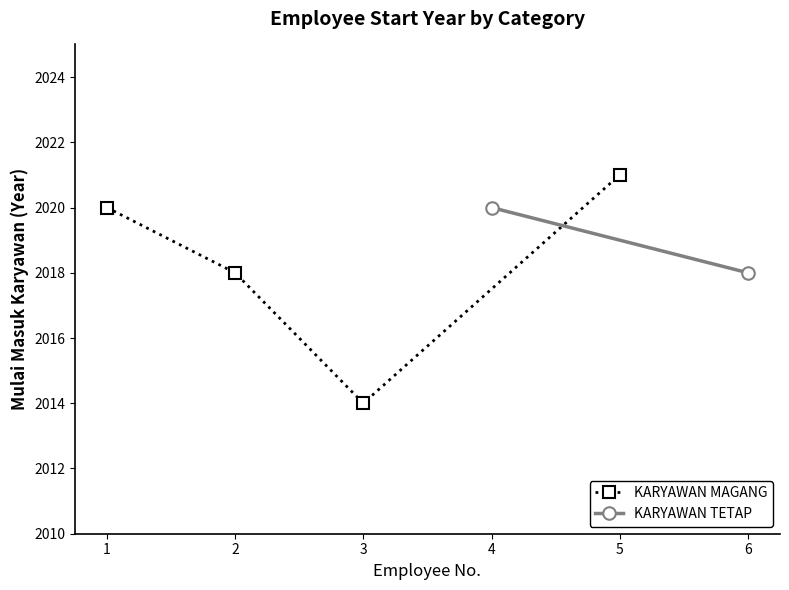

The KARYAWAN MAGANG series shows 795 at 2. True or false?

False